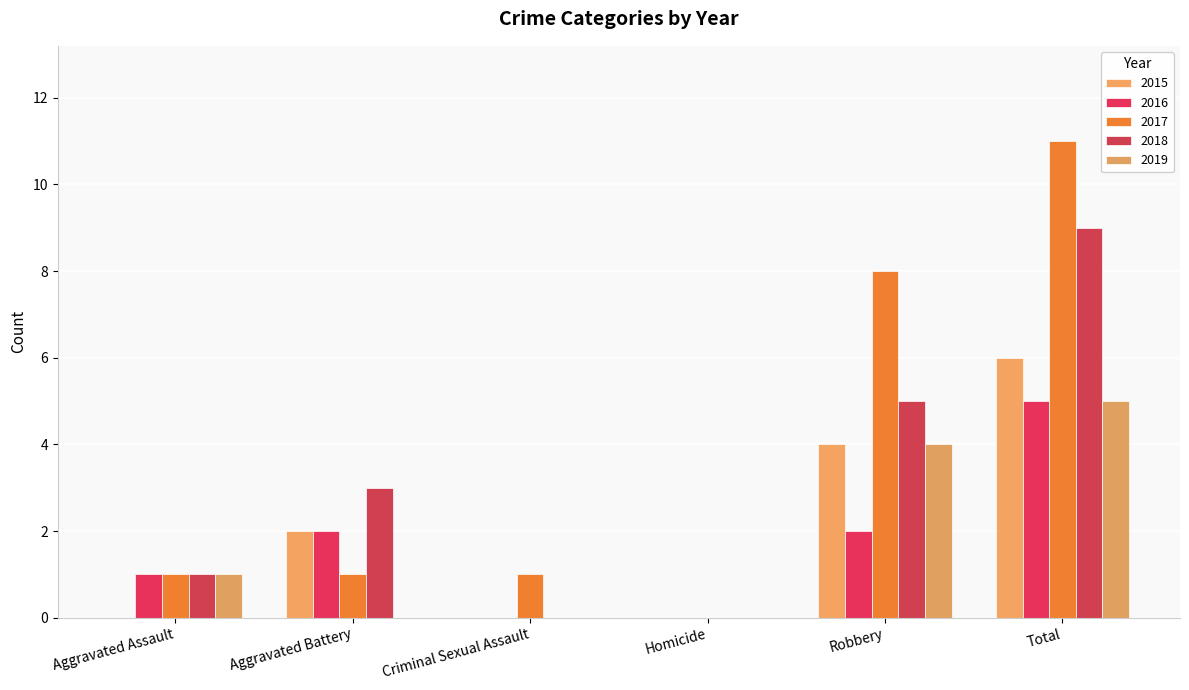

Reading left to right, list all the values displayed in this chart.

2015: 0	2	0	0	4	6
2016: 1	2	0	0	2	5
2017: 1	1	1	0	8	11
2018: 1	3	0	0	5	9
2019: 1	0	0	0	4	5